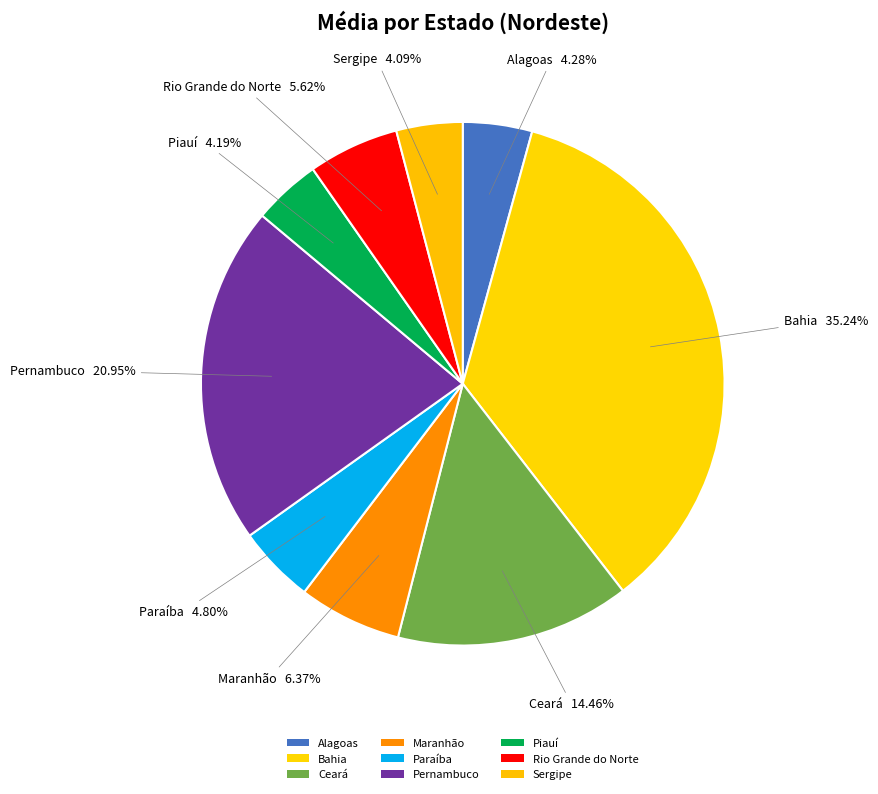

How many slices are in this pie chart?

9